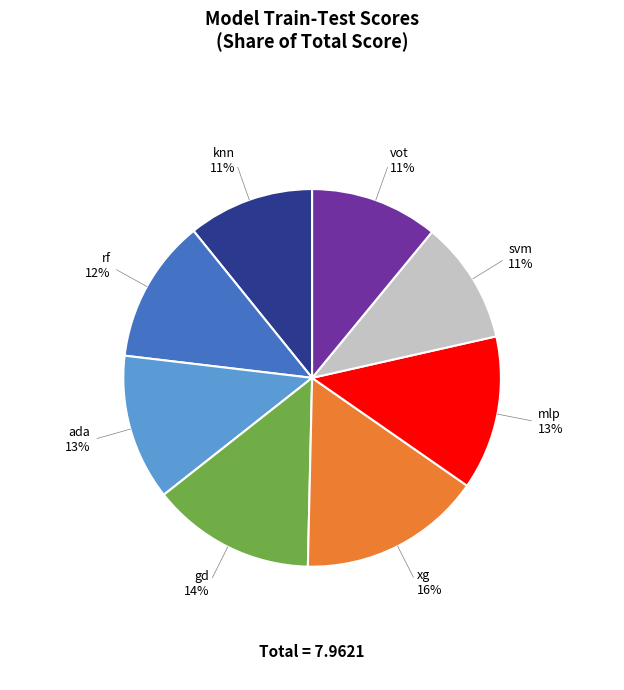

Is there a majority slice in this chart?

No